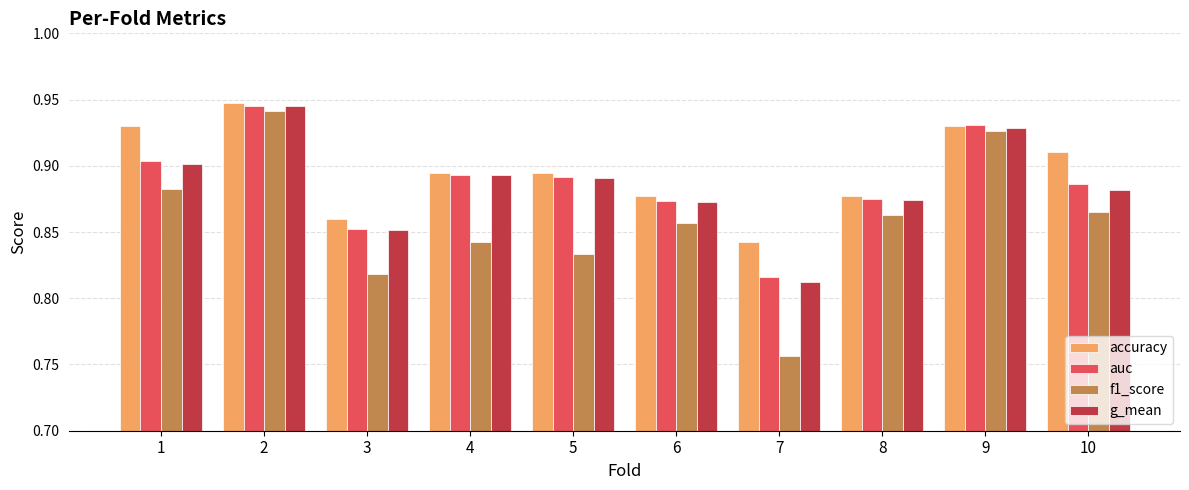

What are all the series names shown in the legend?

accuracy, auc, f1_score, g_mean